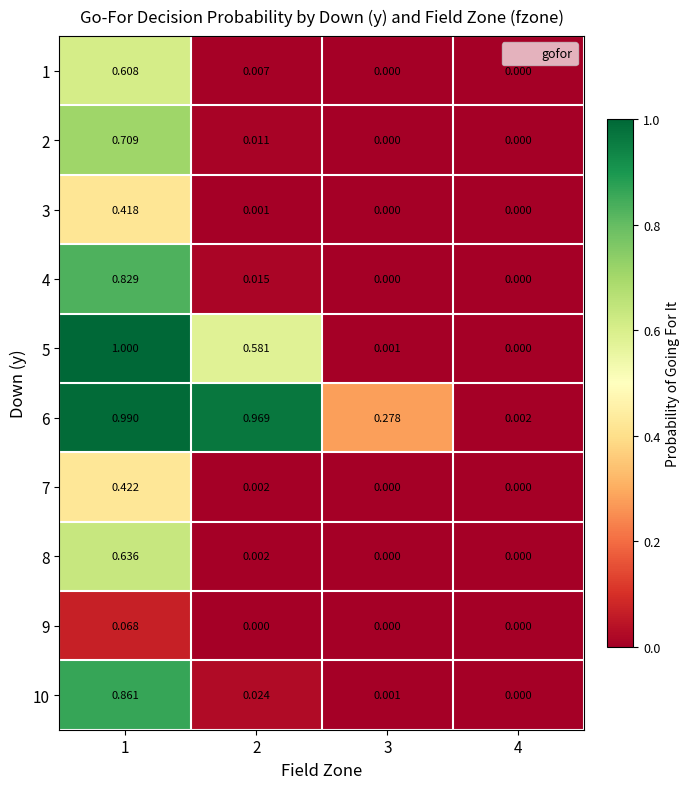

What is the total value across all series at 2?

1.6